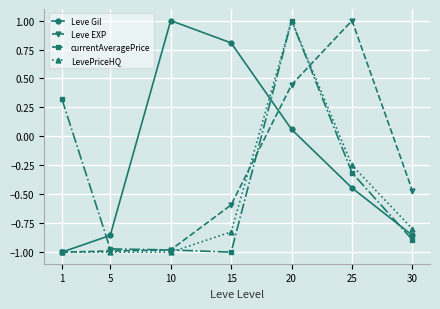

After their last crossing, which series has the higher values: Leve Gil or LevePriceHQ?

LevePriceHQ